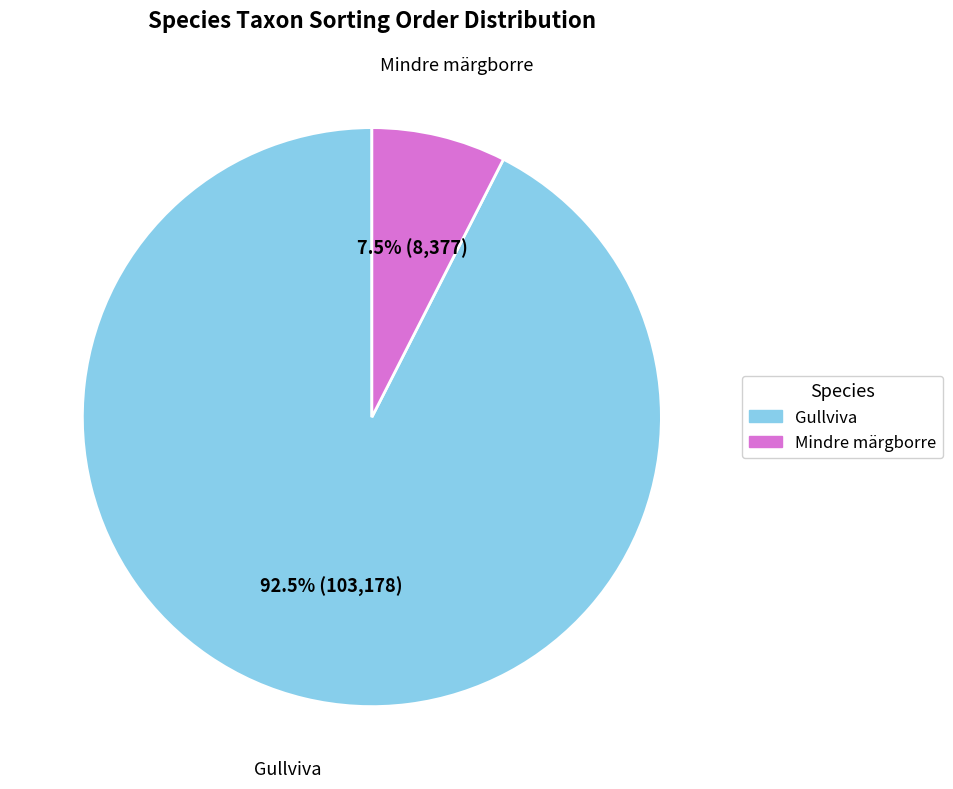

How many segments does this pie chart have?

2